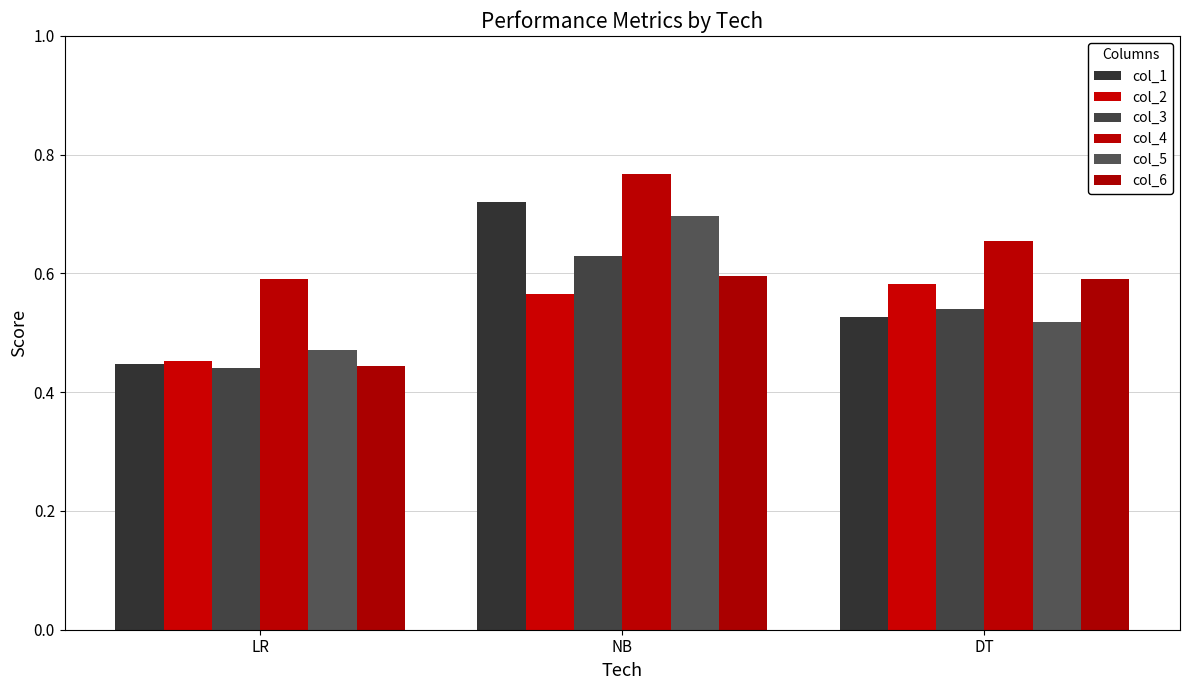

Reading left to right, extract all data points from this chart.

col_1: LR=0.4	NB=0.7	DT=0.5
col_2: LR=0.5	NB=0.6	DT=0.6
col_3: LR=0.4	NB=0.6	DT=0.5
col_4: LR=0.6	NB=0.8	DT=0.7
col_5: LR=0.5	NB=0.7	DT=0.5
col_6: LR=0.4	NB=0.6	DT=0.6